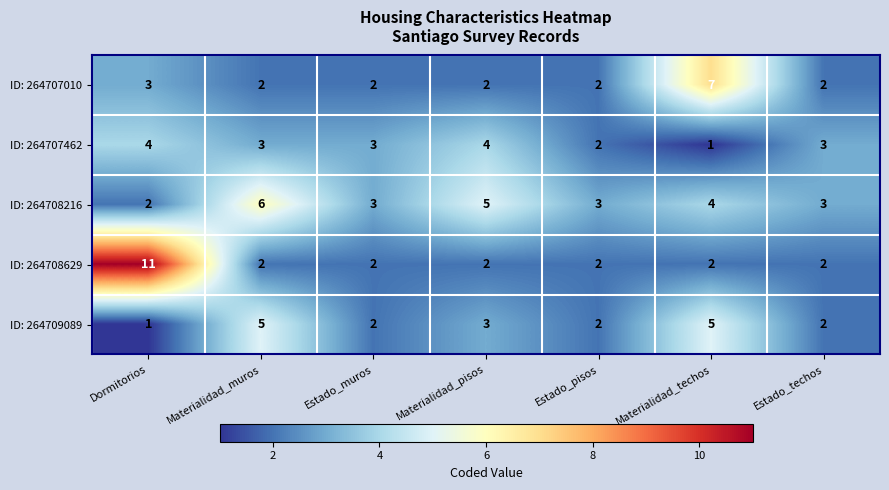

Which series has the largest total across all categories?

ID: 264708216